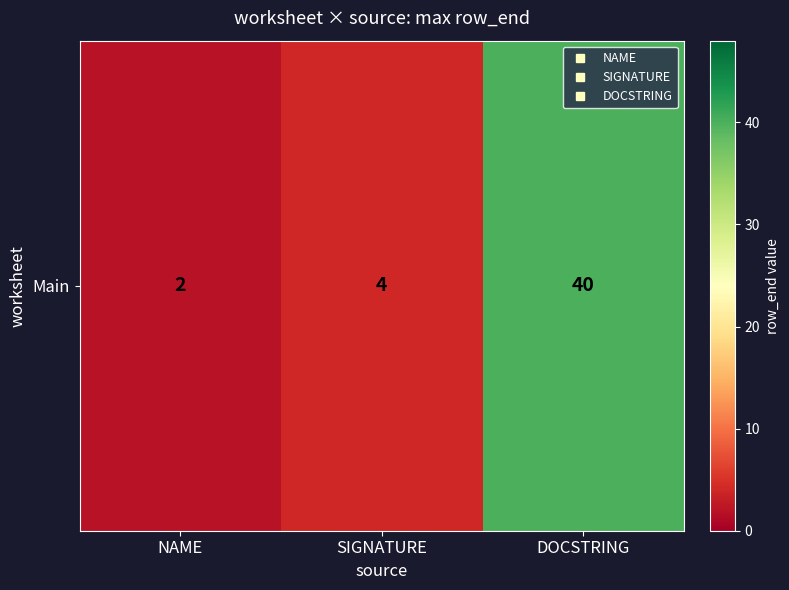

Reading left to right, list all the values displayed in this chart.

NAME=2	SIGNATURE=4	DOCSTRING=40